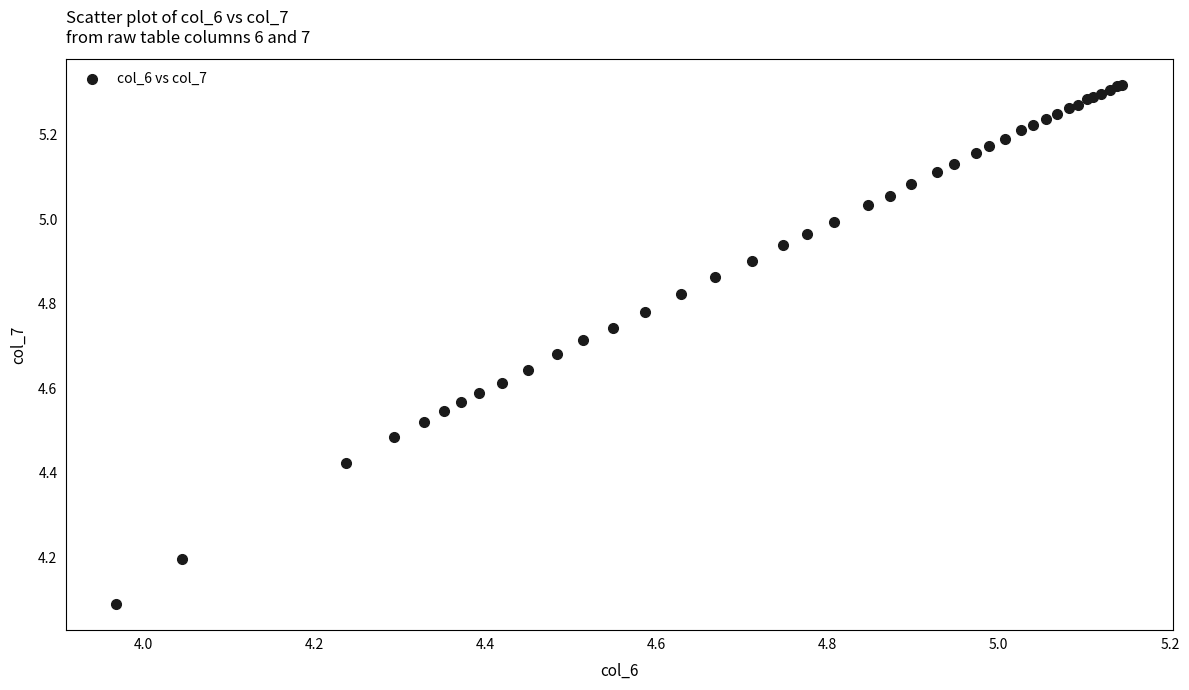

What Y value in the scatter plot is closest to 4?

4.1